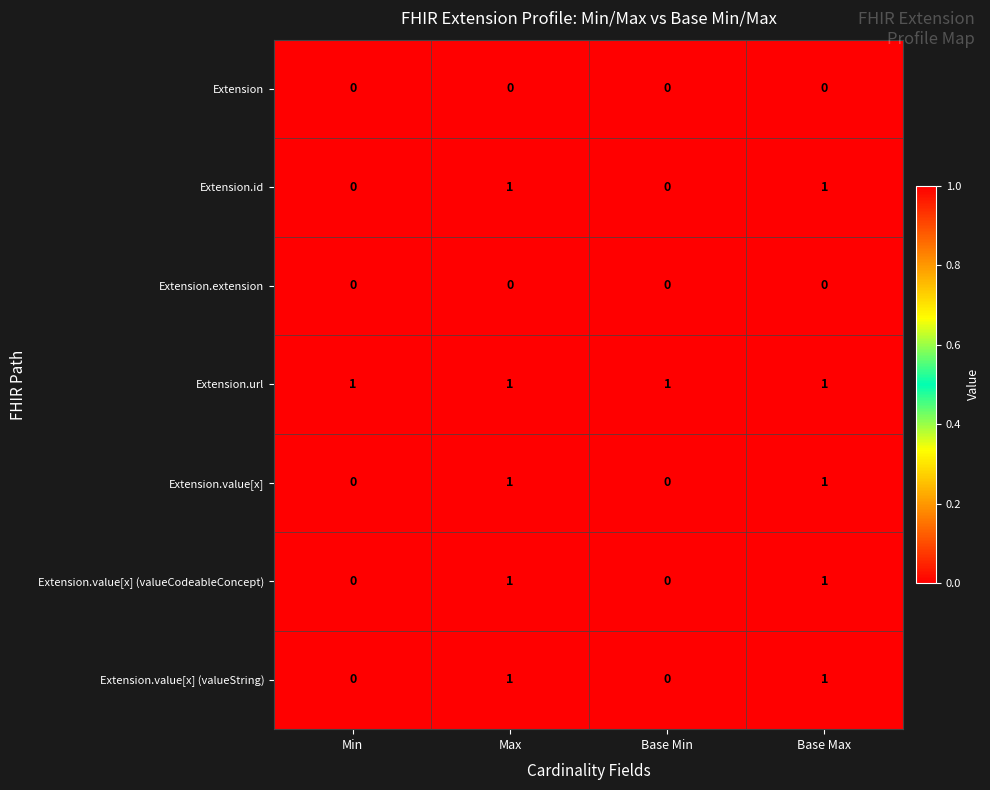

Reading left to right, transcribe all the data shown in this chart.

Extension: Min=0	Max=0	Base Min=0	Base Max=0
Extension.id: Min=0	Max=1	Base Min=0	Base Max=1
Extension.extension: Min=0	Max=0	Base Min=0	Base Max=0
Extension.url: Min=1	Max=1	Base Min=1	Base Max=1
Extension.value[x]: Min=0	Max=1	Base Min=0	Base Max=1
Extension.value[x] (valueCodeableConcept): Min=0	Max=1	Base Min=0	Base Max=1
Extension.value[x] (valueString): Min=0	Max=1	Base Min=0	Base Max=1